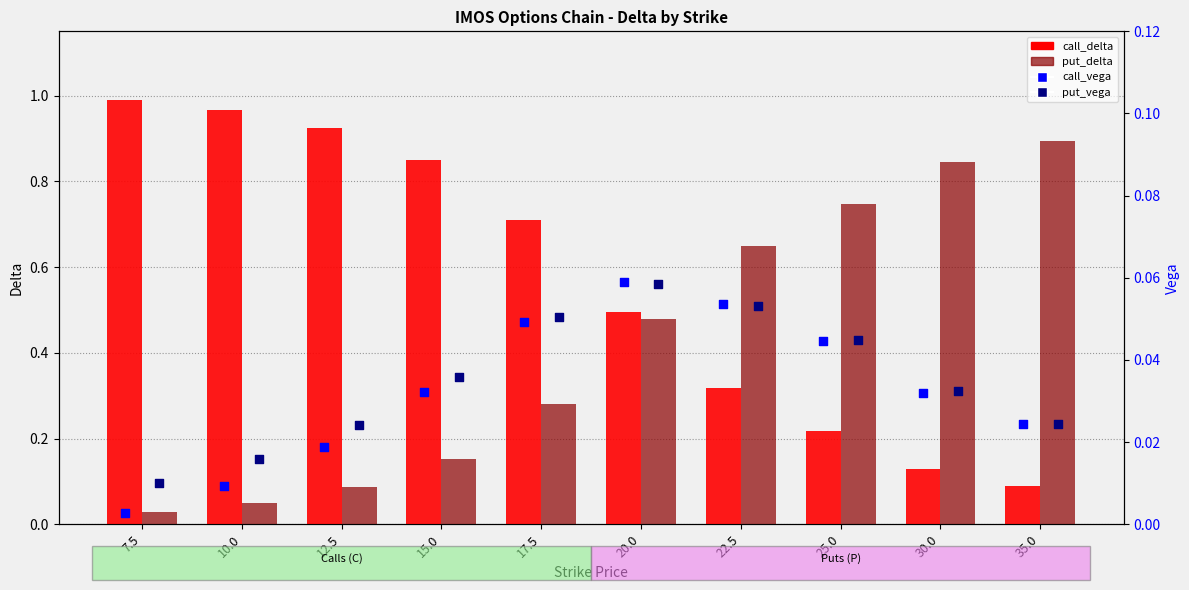

Which series has the largest Y range (max minus min)?

call_delta